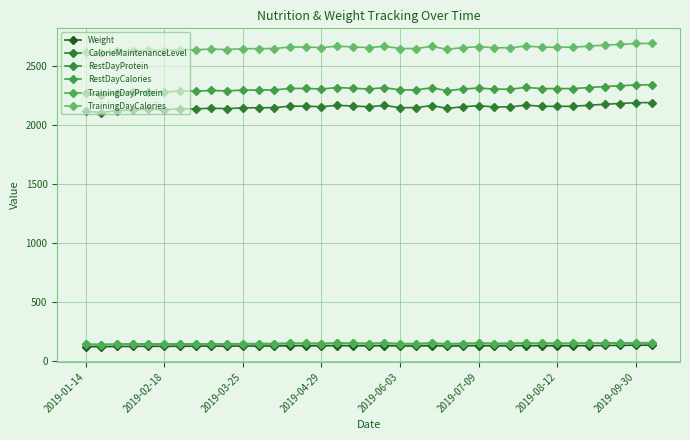

Which series has the widest spread of values?

CalorieMaintenanceLevel